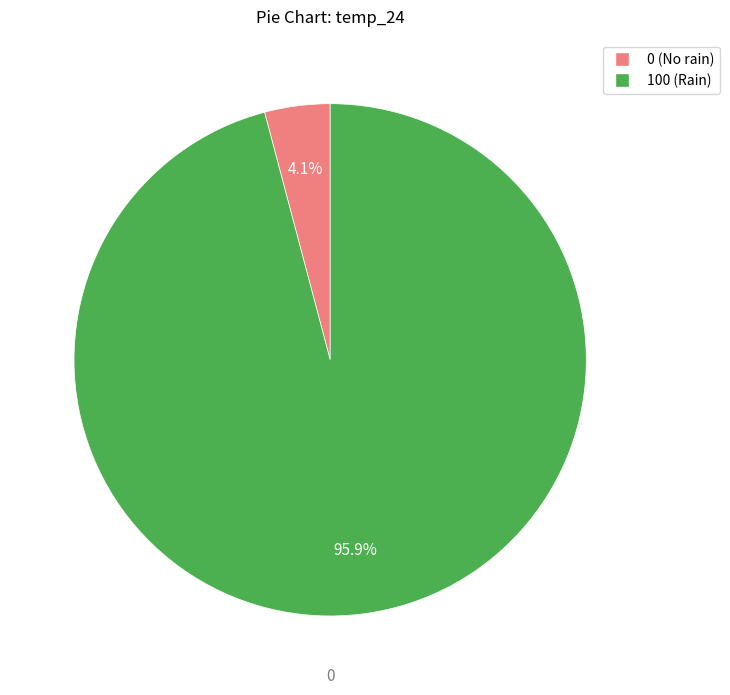

Which slice is the smallest?

0 (No rain)